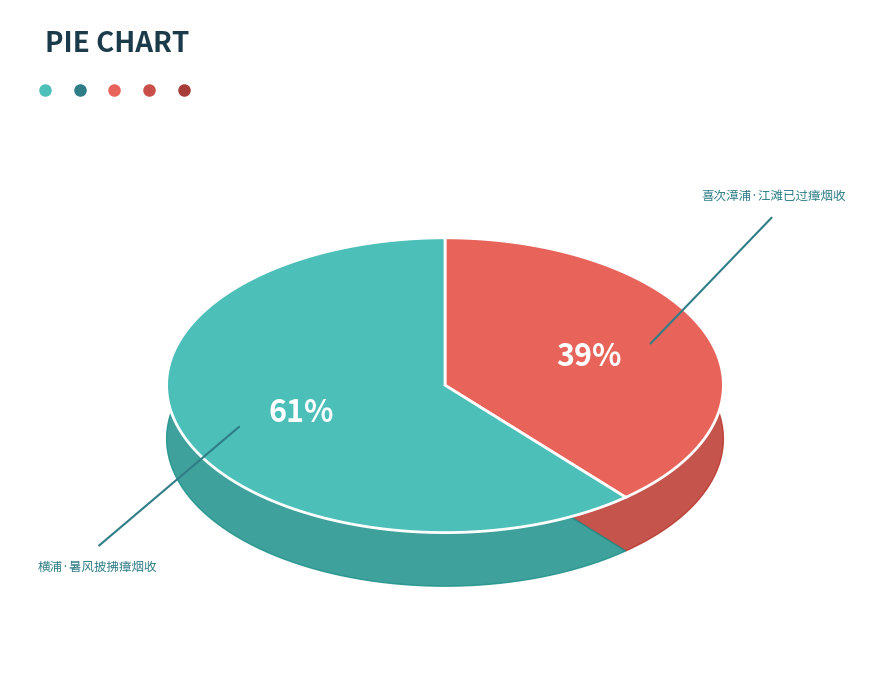

What is the ratio of the value at 喜次漳浦·江滩已过瘴烟收 to the value at 横浦·暑风披拂瘴烟收?

0.6